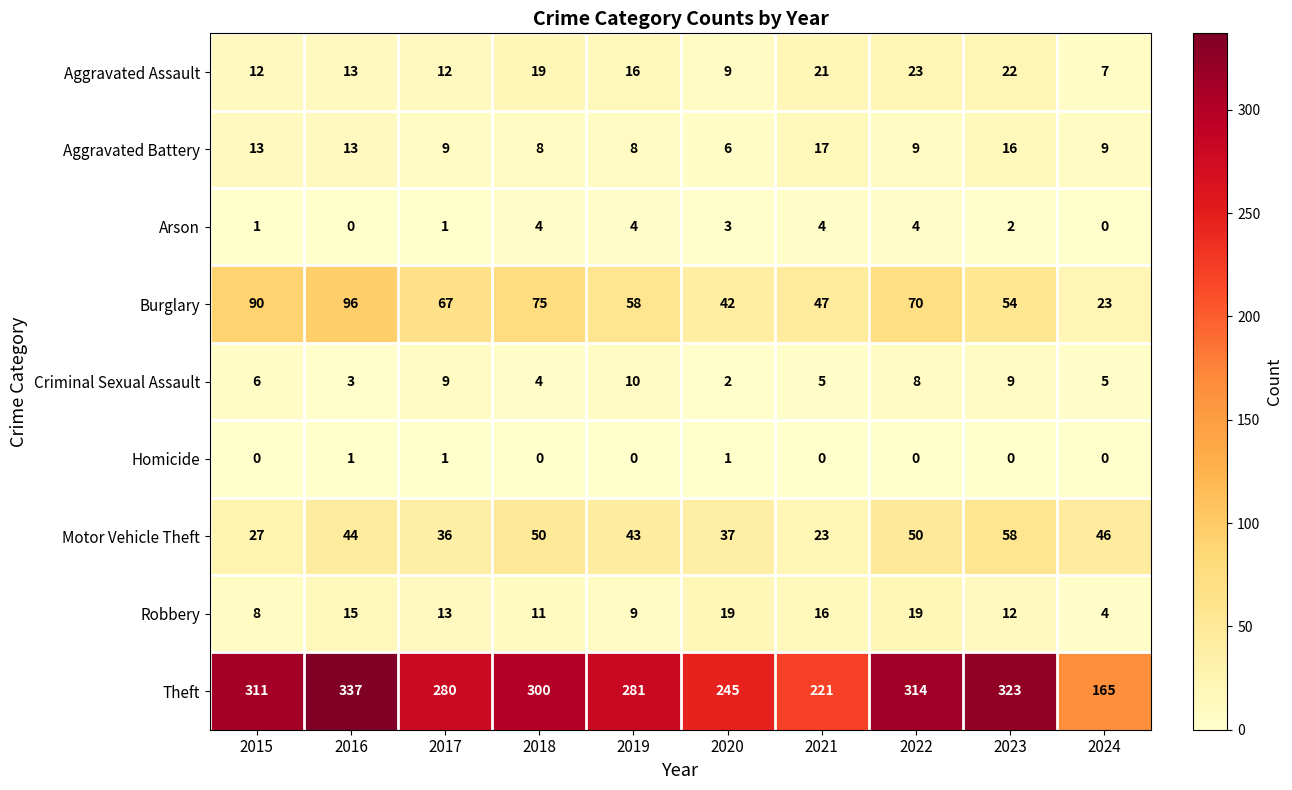

What is the sum of all Aggravated Assault values?

154